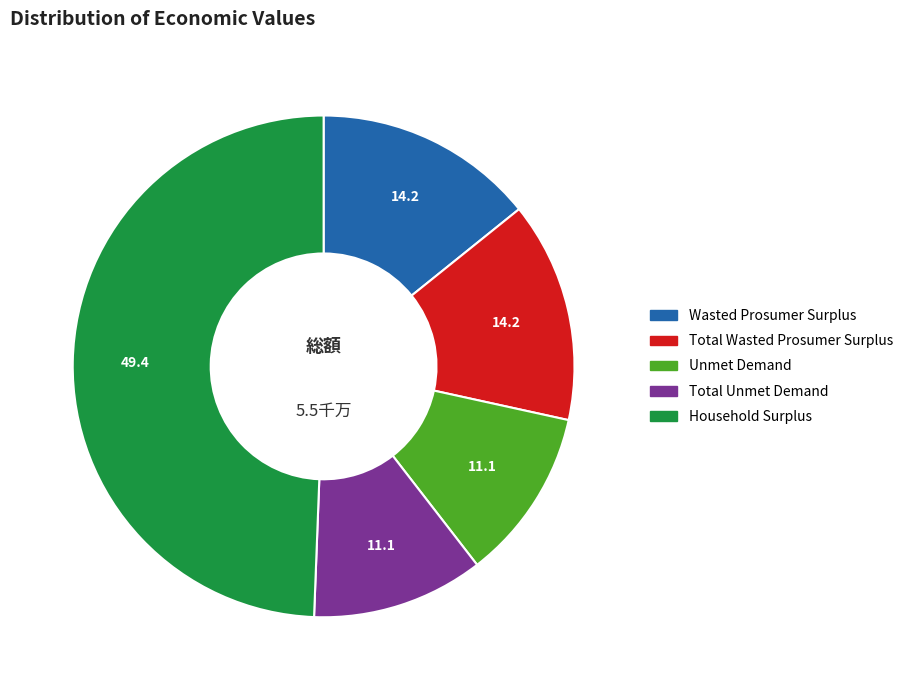

The Unmet Demand slice represents 11% of the pie. True or false?

True